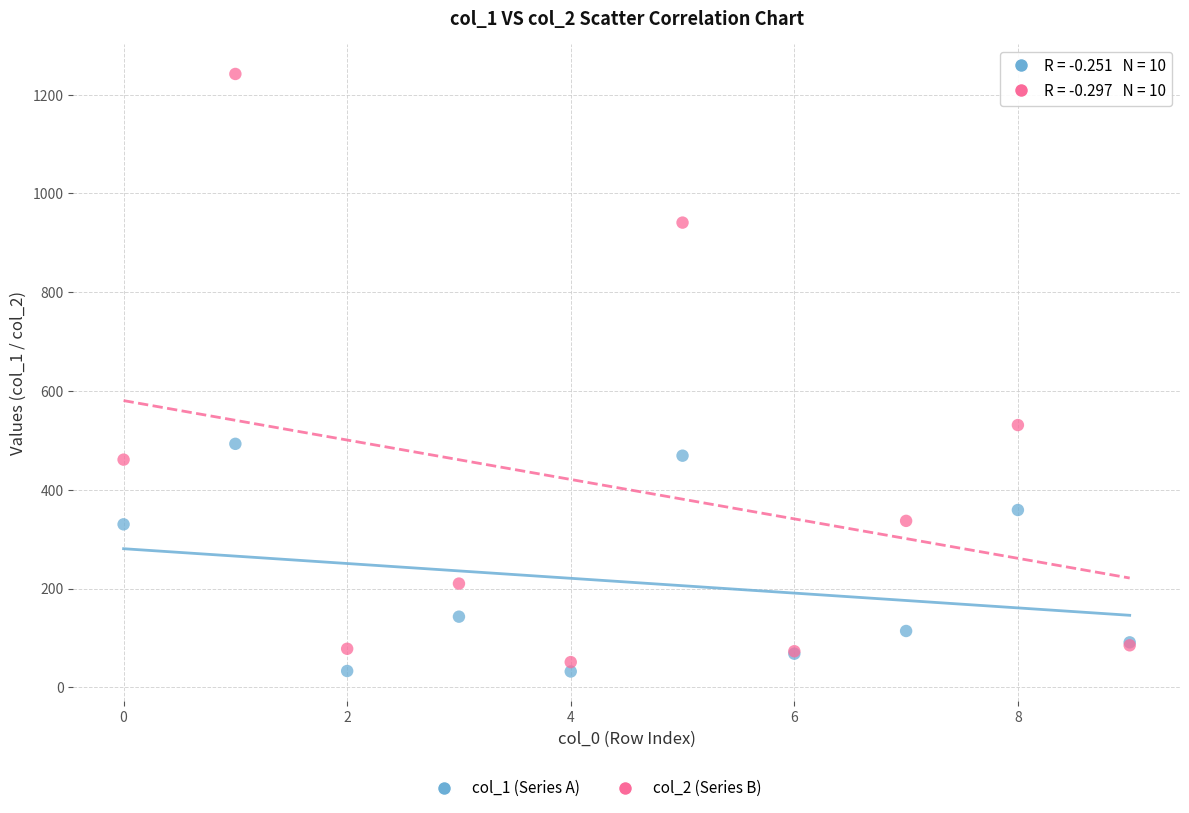

Across all series, what Y value is closest to 637?

531